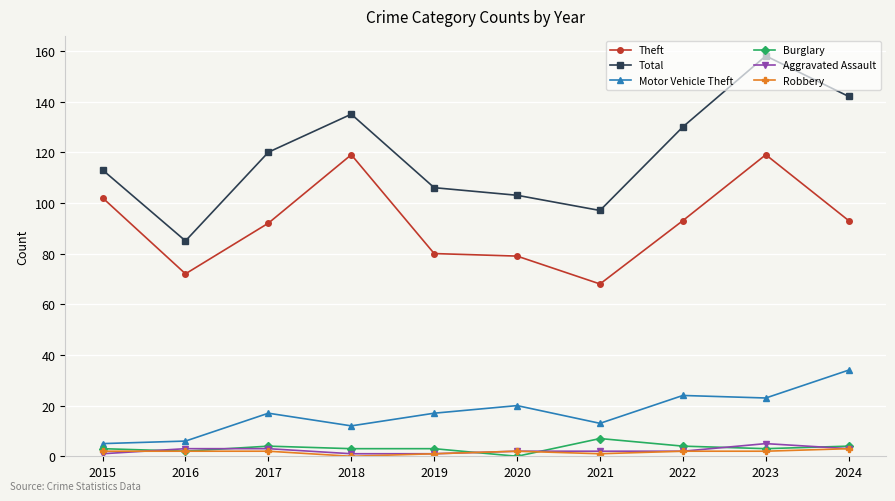

Which series has the largest range (max minus min)?

Total